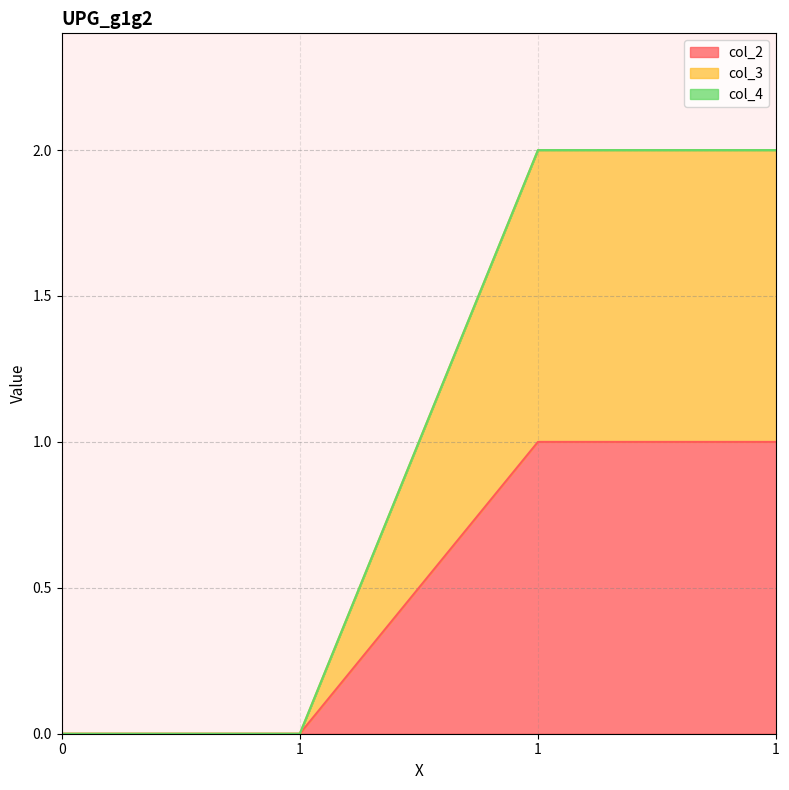

True or false: col_3 and col_2 cross at least once.

False